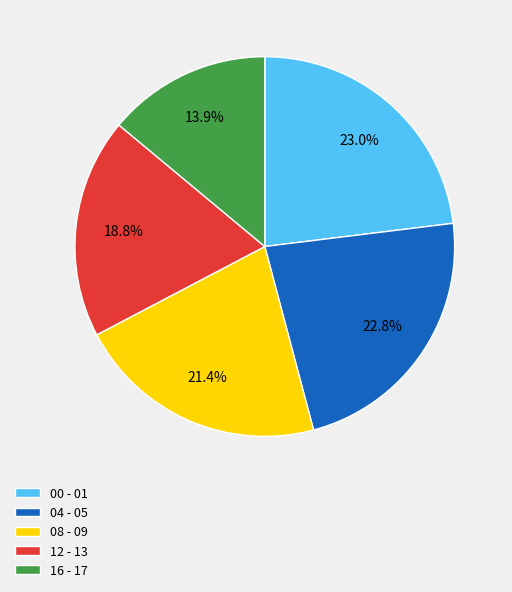

How many segments does this pie chart have?

5